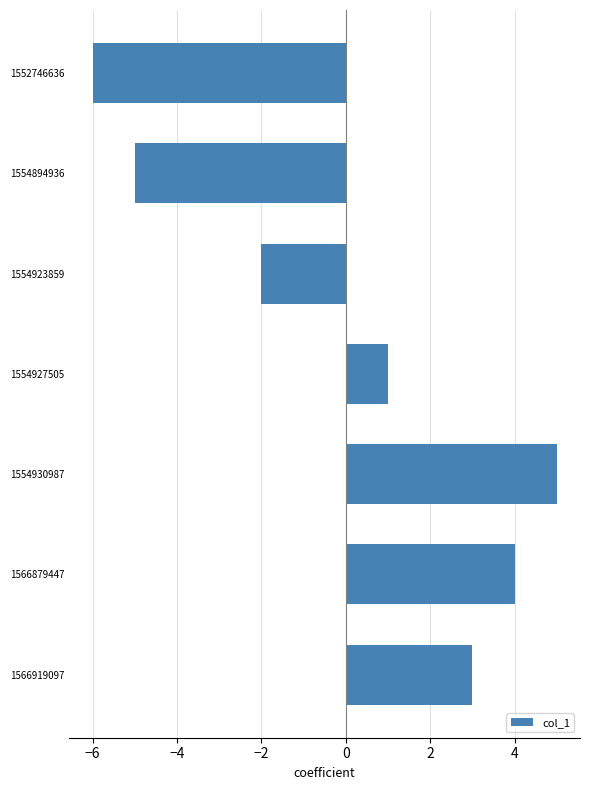

How many categories are shown in the chart?

7